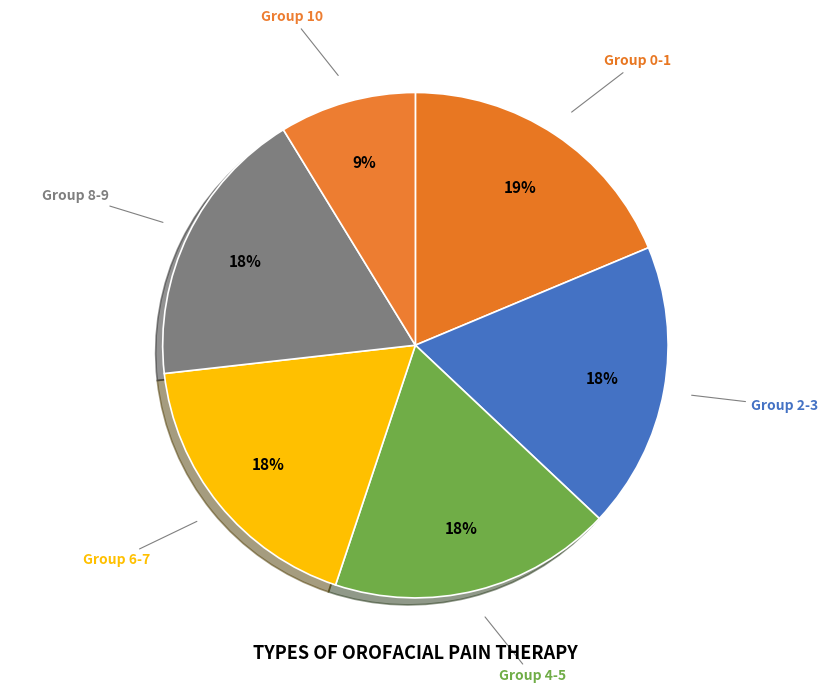

Is the sum of Group 4-5 and Group 6-7 greater than half?

No